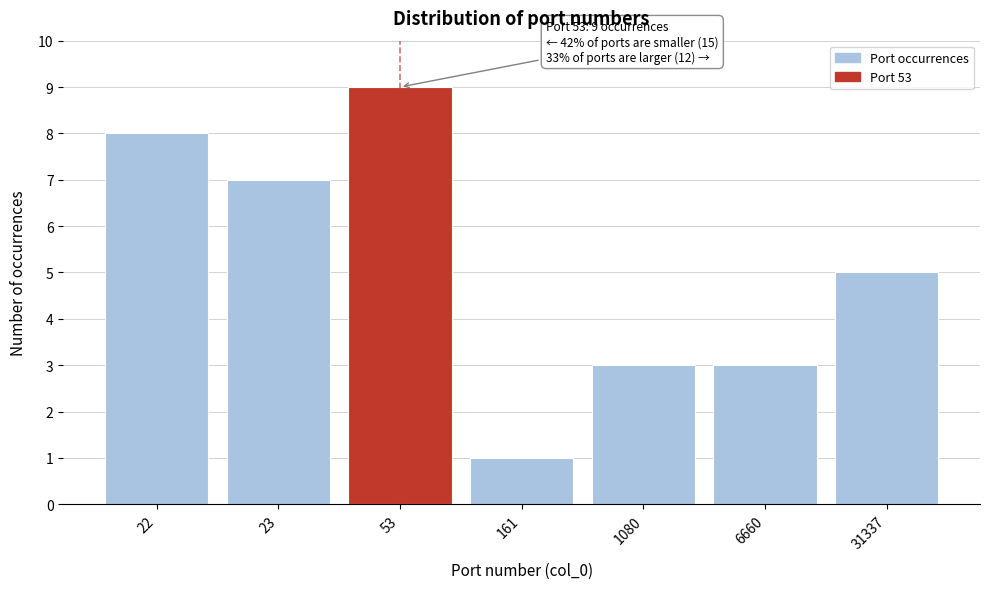

Reading left to right, what are all the values shown in this chart?

8	7	9	1	3	3	5